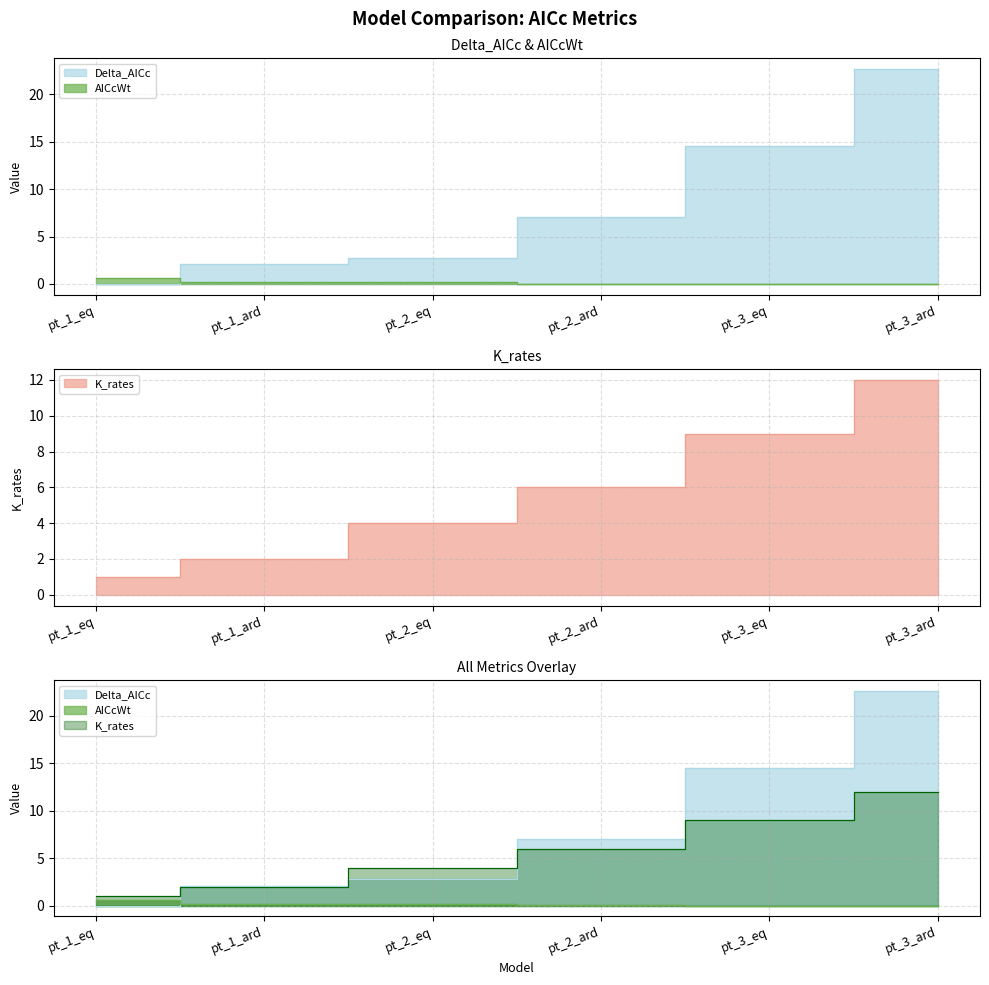

Between which two adjacent categories do Delta_AICc and K_rates first intersect?

pt_1_eq and pt_1_ard